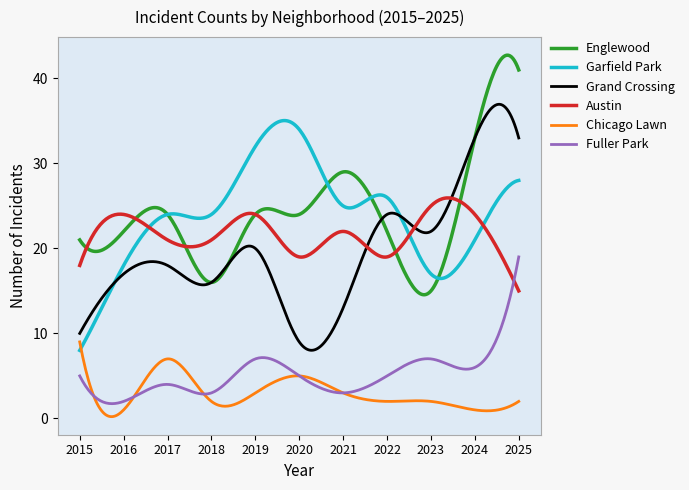

Rank the series by their maximum value, from highest to lowest.

Englewood, Grand Crossing, Garfield Park, Austin, Fuller Park, Chicago Lawn